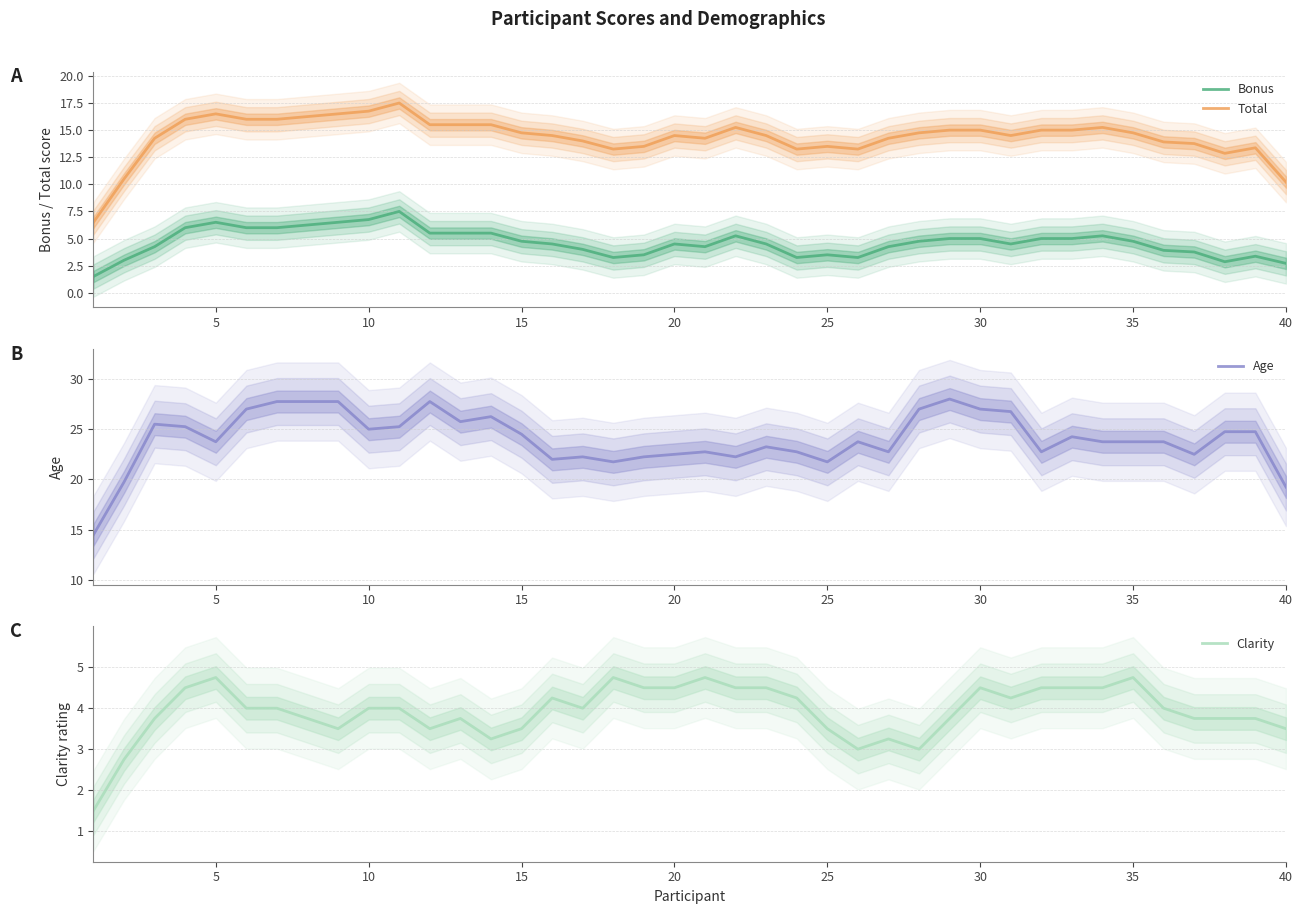

True or false: Age and Total intersect in this chart.

False